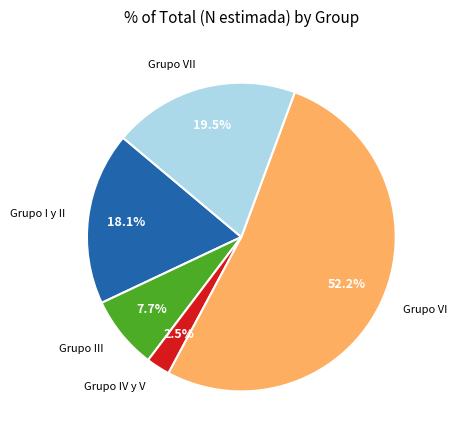

Rank the categories by value from lowest to highest.

Grupo IV y V, Grupo III, Grupo I y II, Grupo VII, Grupo VI